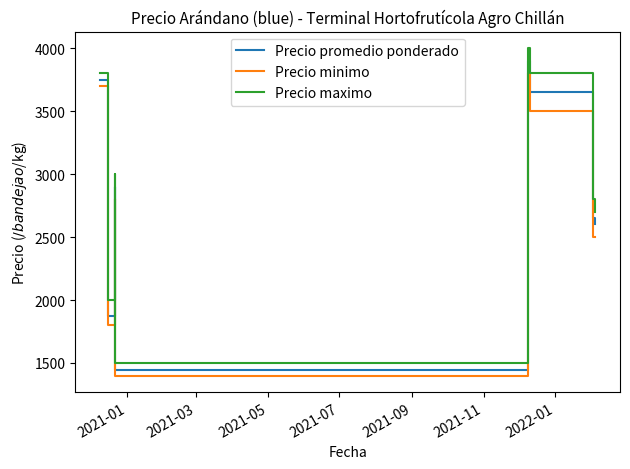

List the series in order of their overall mean, lowest first.

Precio minimo, Precio promedio ponderado, Precio maximo